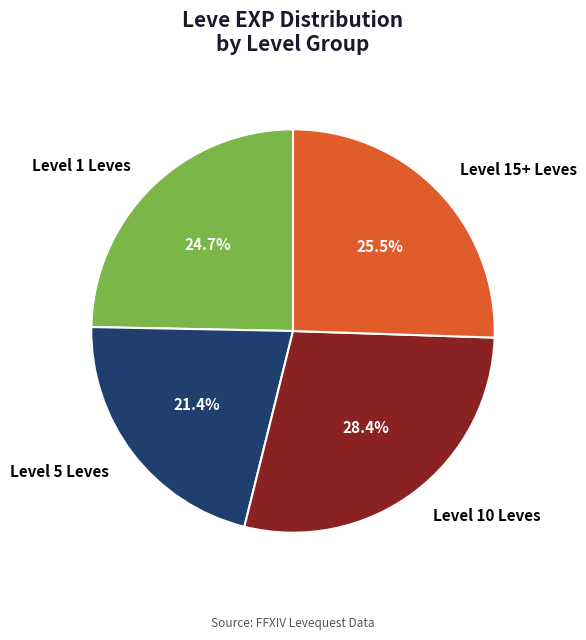

Which has a higher value, Level 10 Leves or Level 1 Leves?

Level 10 Leves